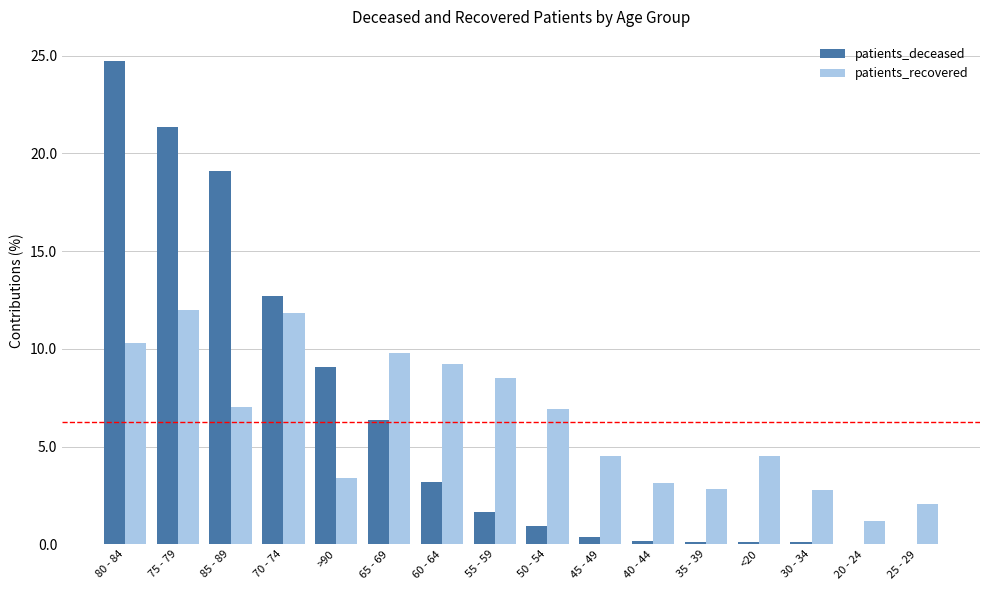

What is the sum of the patients_recovered values at 50 - 54 and 55 - 59?

15.4